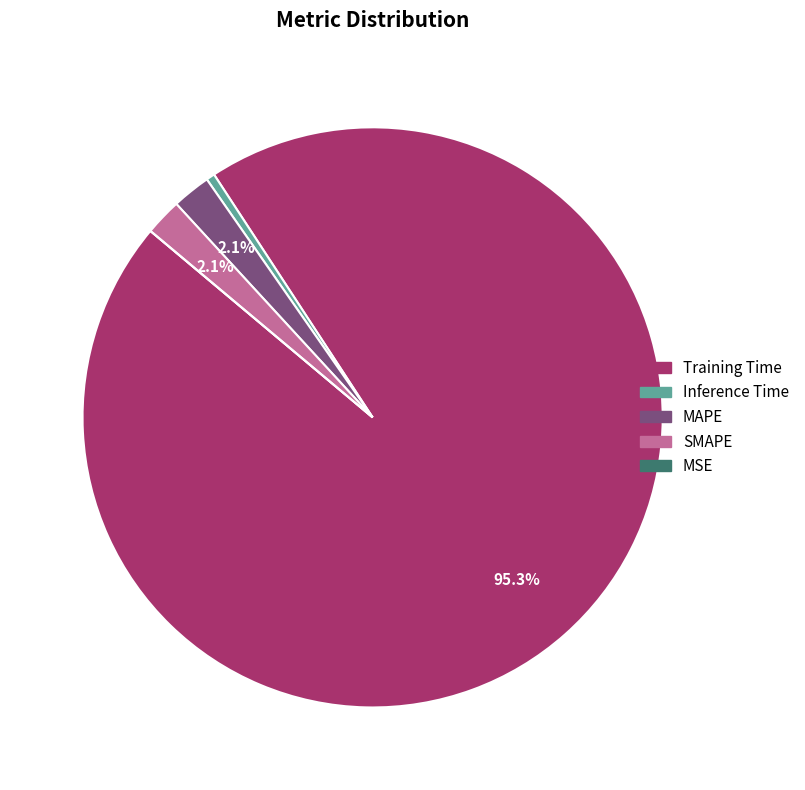

What percentage is the SMAPE slice, to the nearest percent?

2%